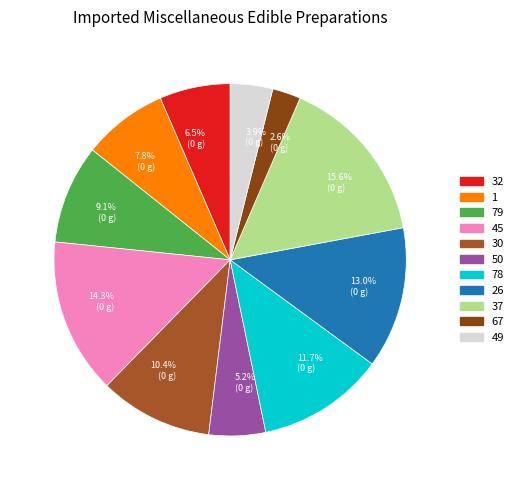

To the nearest percent, what portion does 37 represent?

16%